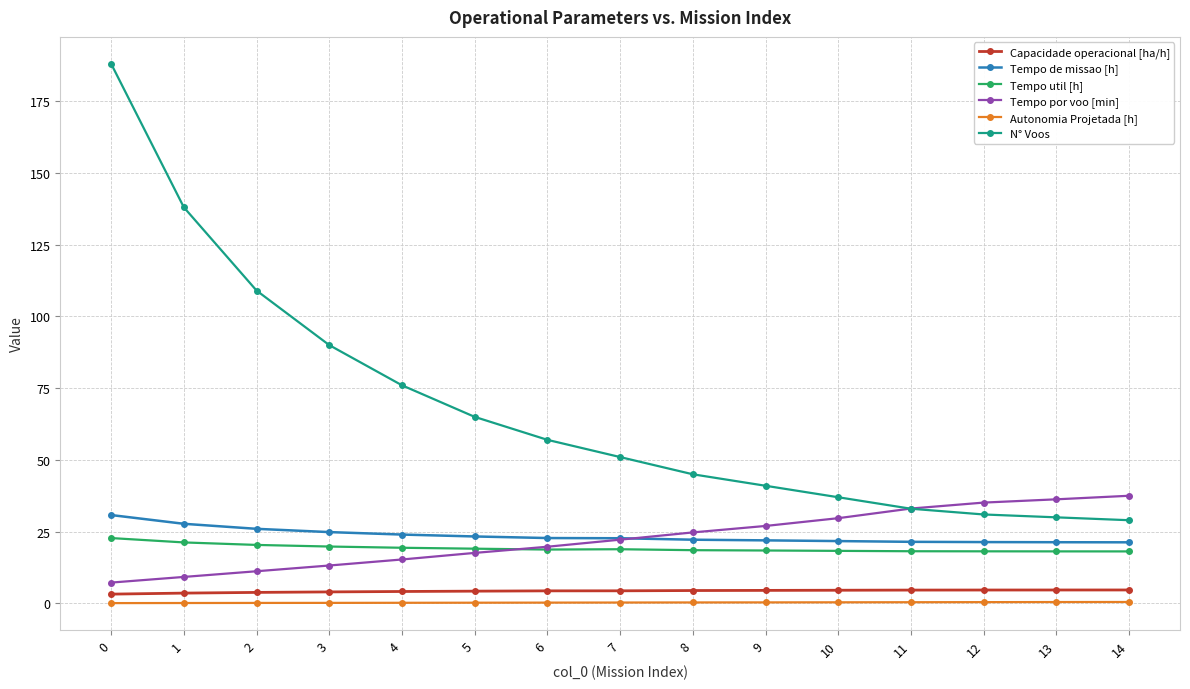

True or false: Tempo de missao [h] and Capacidade operacional [ha/h] cross at least once.

False